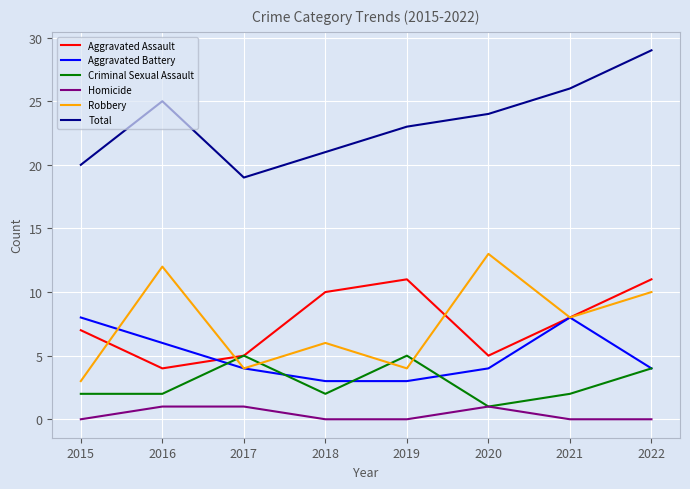

List the labels in order of Total value, largest first.

2022, 2021, 2016, 2020, 2019, 2018, 2015, 2017